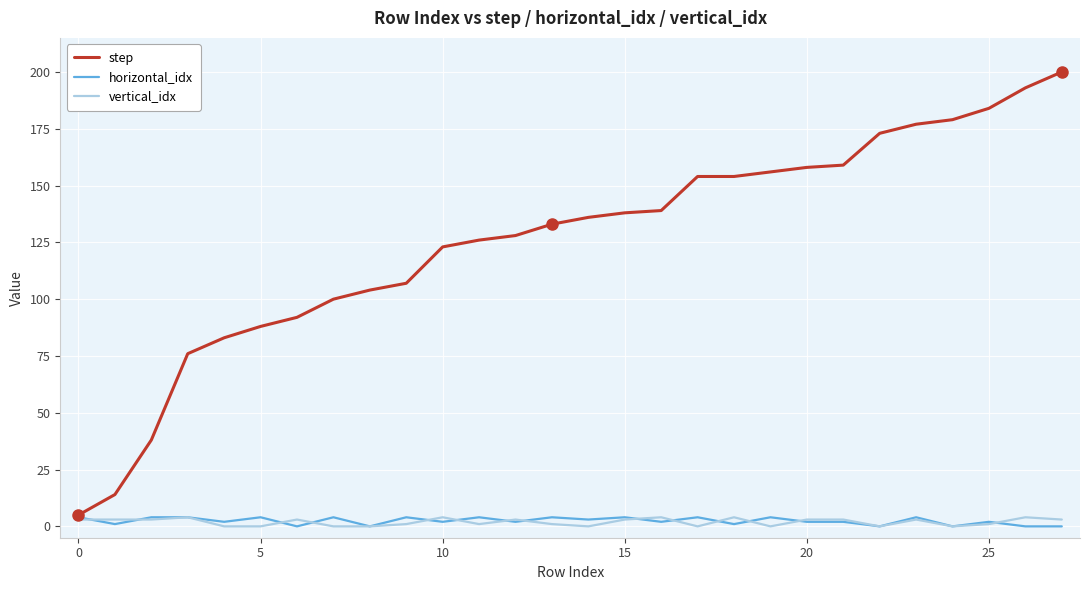

Which series has the widest spread of values?

step